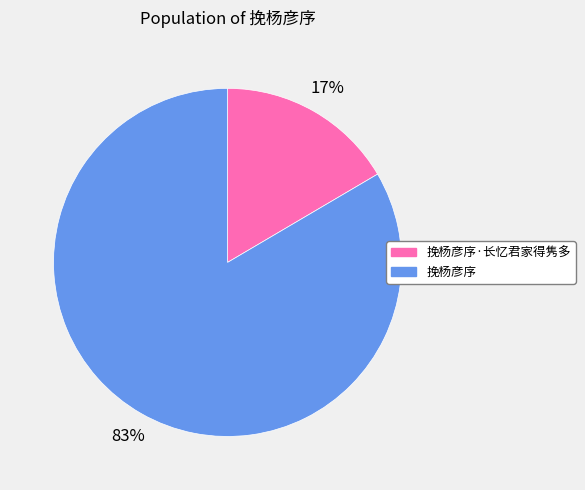

To the nearest percent, what portion does 挽杨彦序 represent?

83%